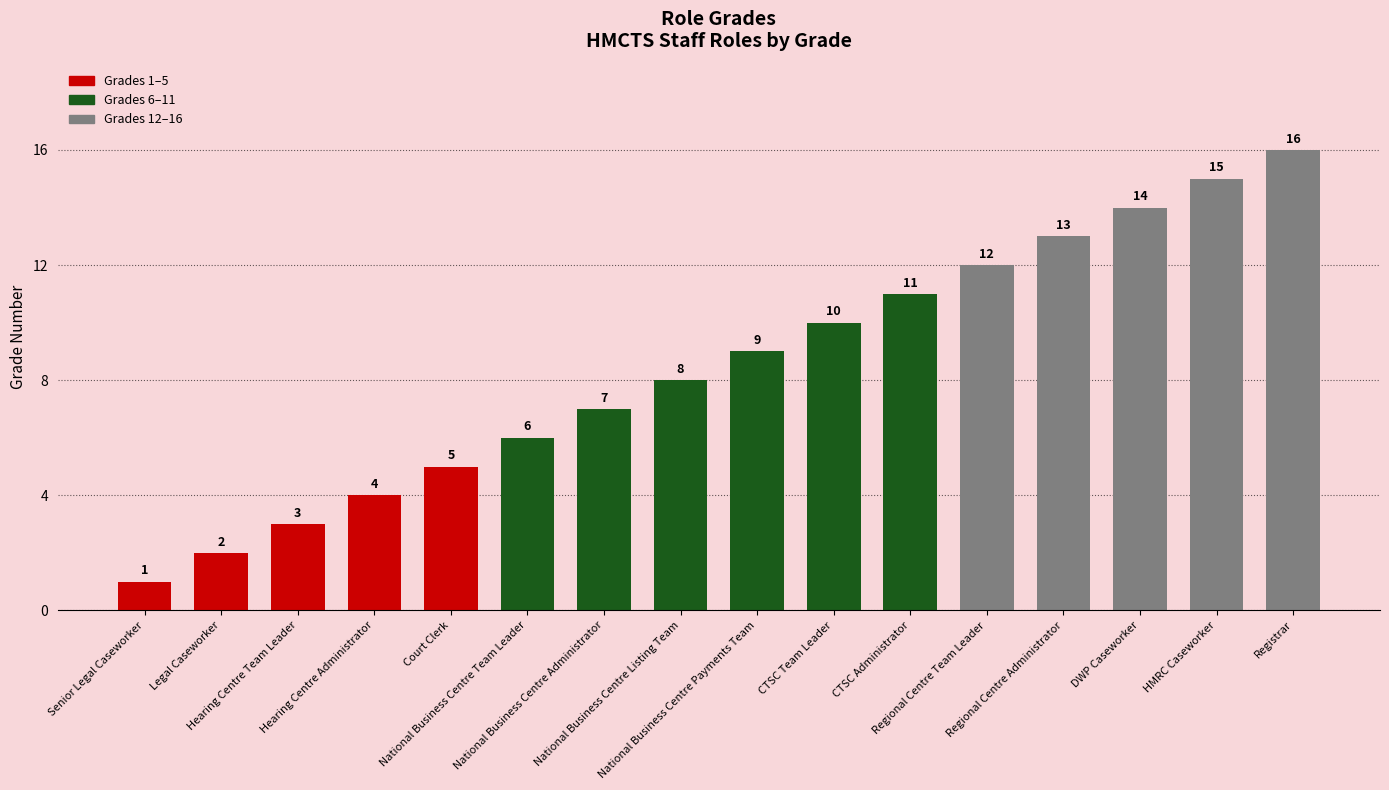

What is the minimum value shown in the chart?

1